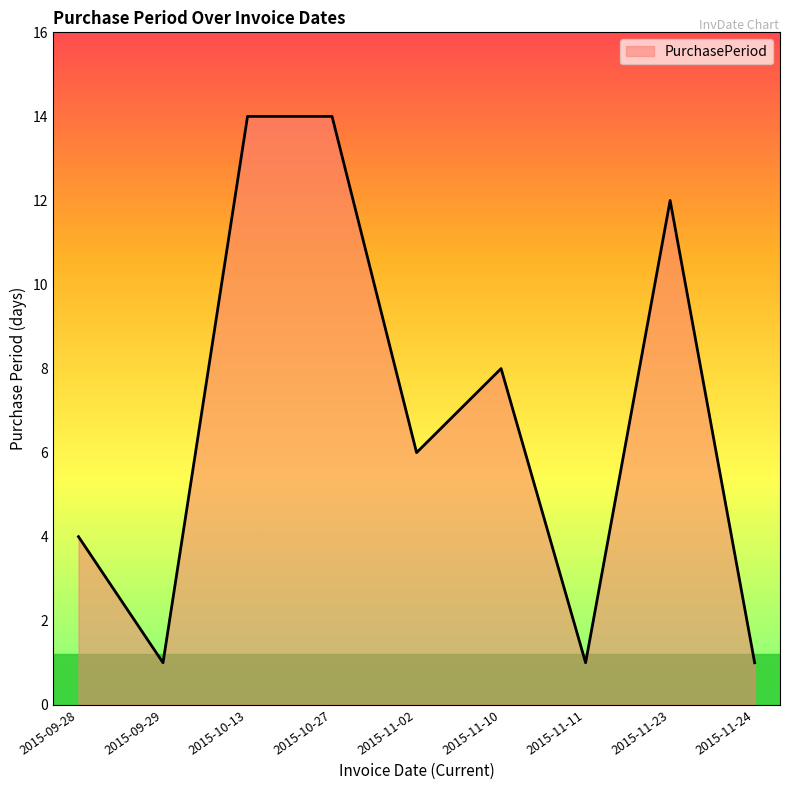

What position from the left is 2015-10-13?

3